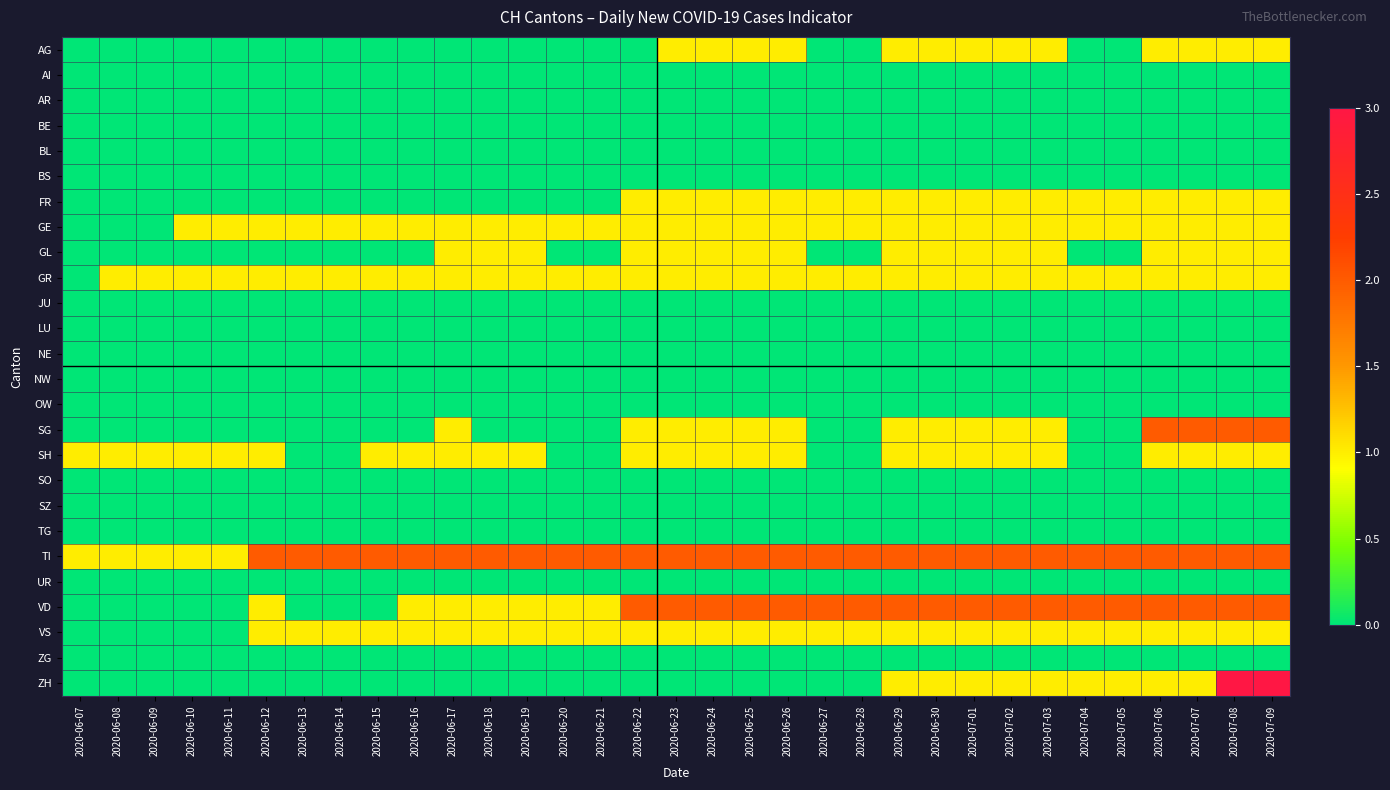

What is the spread (max minus min) of values at 2020-06-19?

2